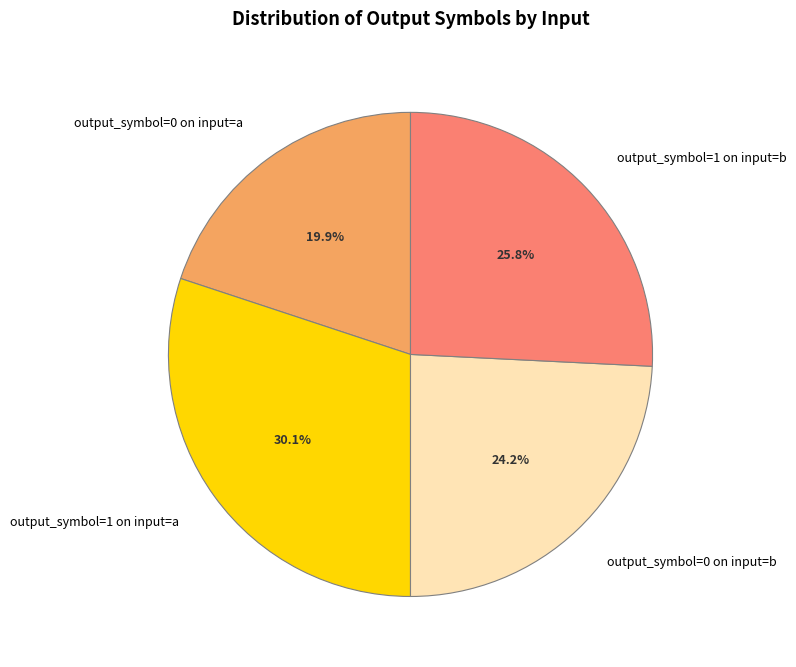

Rank the categories by value from lowest to highest.

output_symbol=0 on input=a, output_symbol=0 on input=b, output_symbol=1 on input=b, output_symbol=1 on input=a